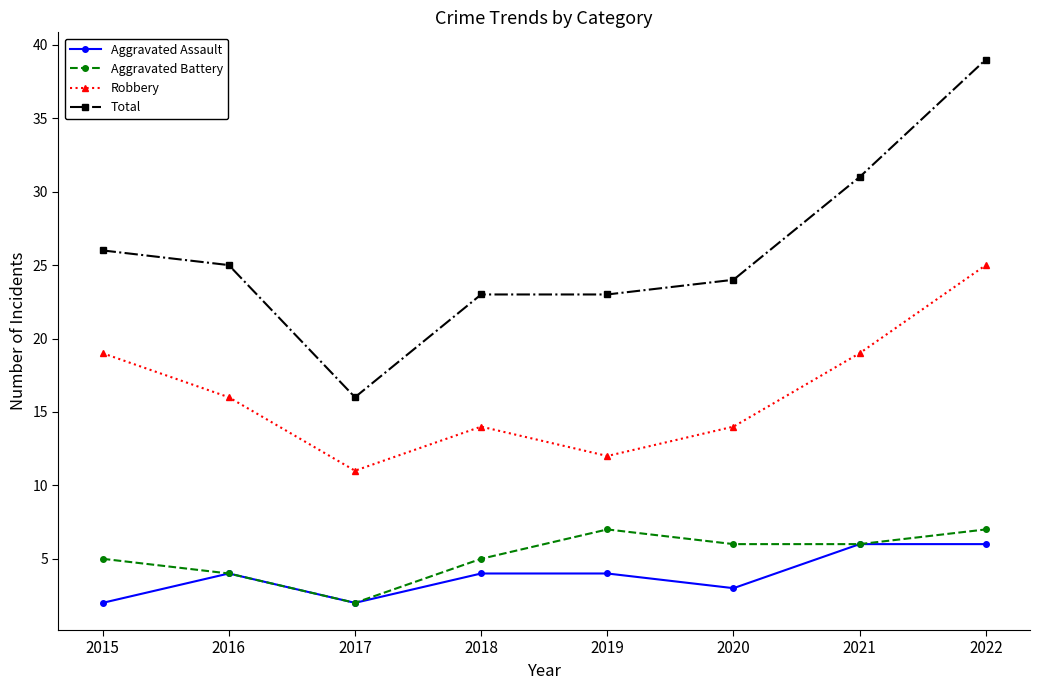

Where is the first local maximum for Robbery?

2018